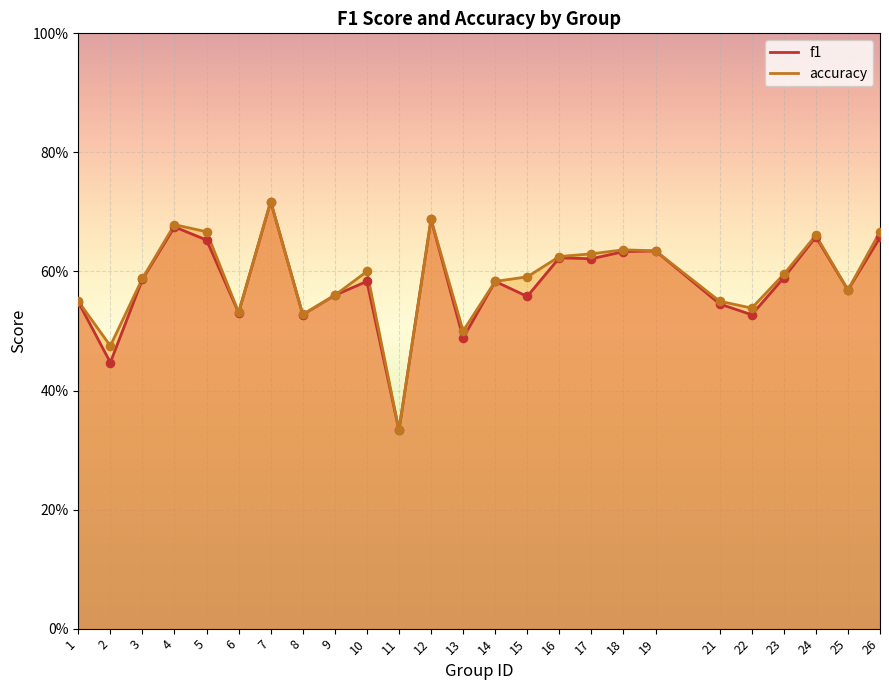

Which series contains the highest Y value?

accuracy